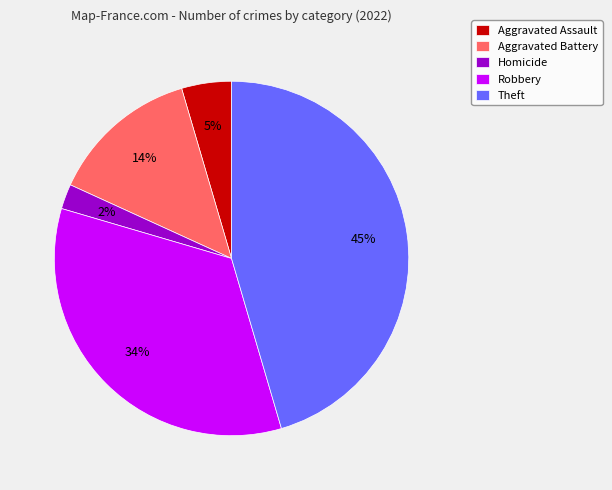

Do Theft and Aggravated Battery together represent more than half of the pie?

Yes